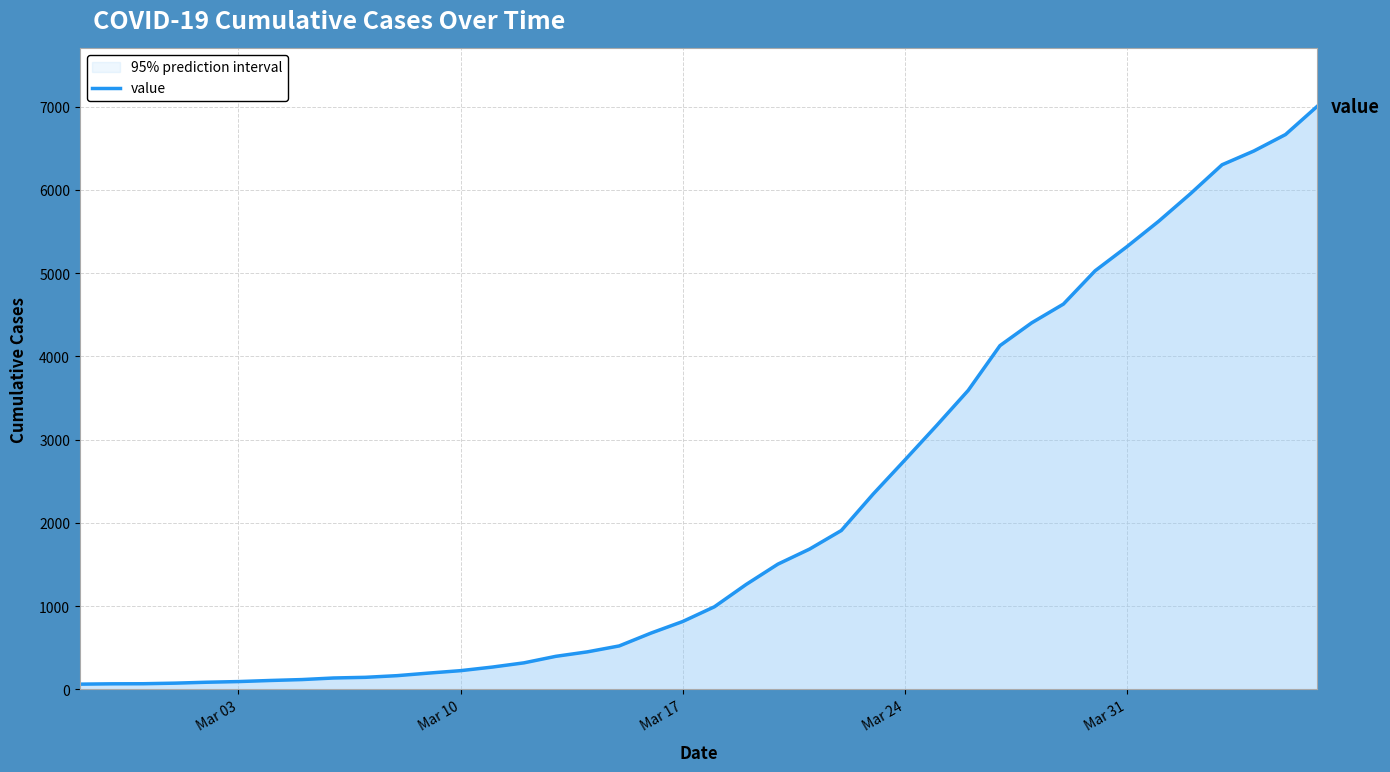

What is the greatest value displayed?

7003